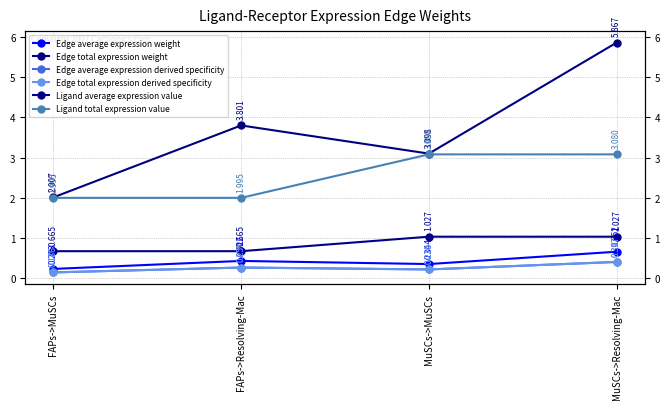

True or false: Edge average expression weight and Edge total expression derived specificity cross at least once.

False